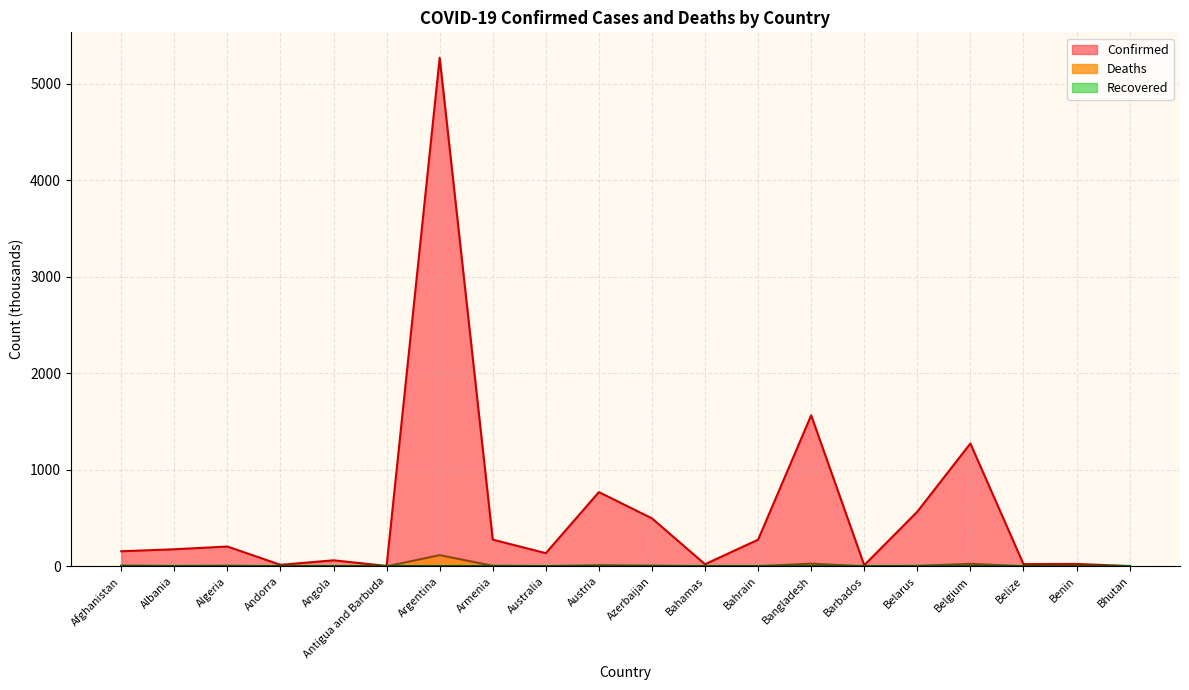

Which series has the largest range (max minus min)?

Confirmed